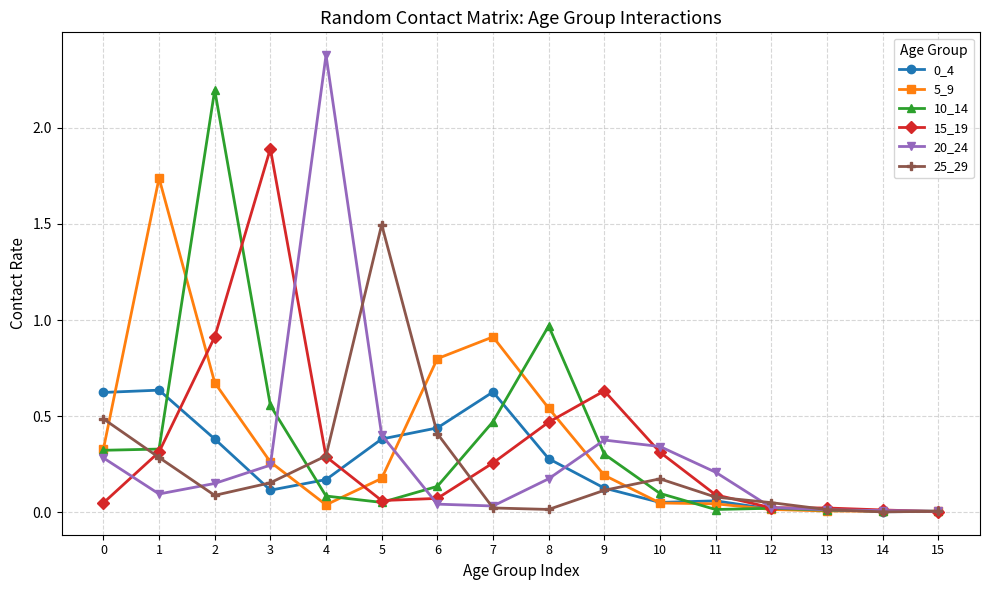

What is the greatest value displayed?

2.4